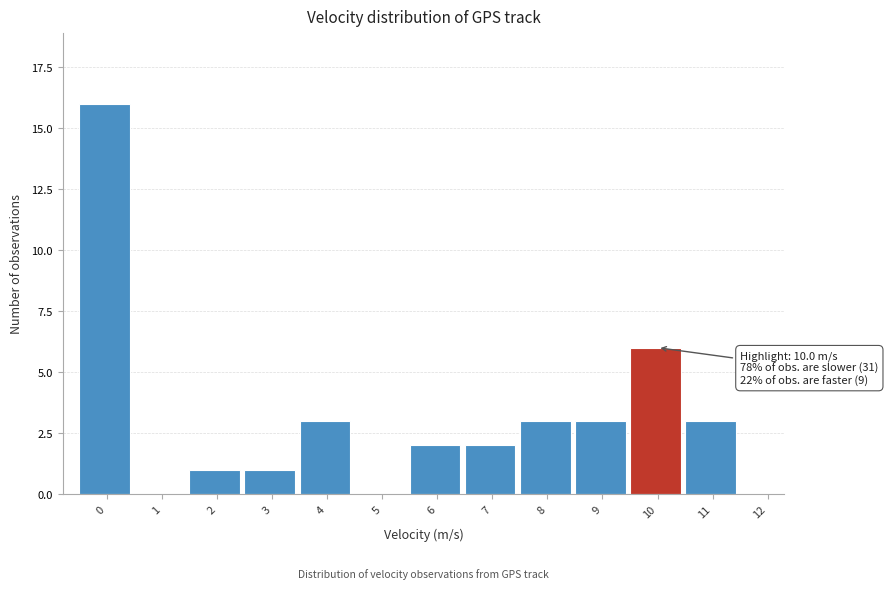

Reading left to right, what are all the values shown in this chart?

0=16	1=0	2=1	3=1	4=3	5=0	6=2	7=2	8=3	9=3	10=6	11=3	12=0